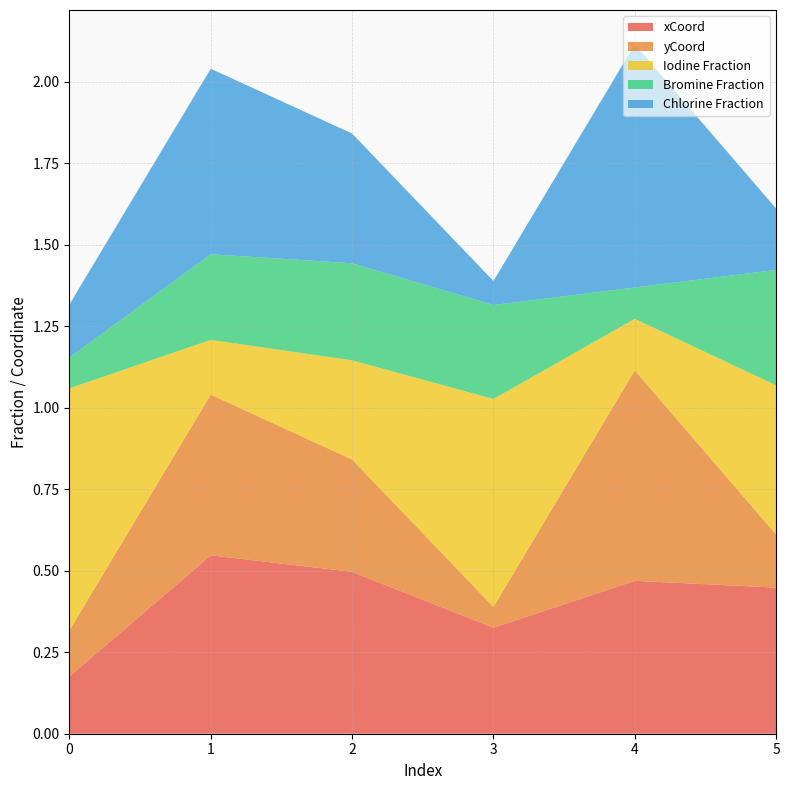

Reading left to right, extract all data points from this chart.

xCoord: 0=0.2	1=0.5	2=0.5	3=0.3	4=0.5	5=0.4
yCoord: 0=0.1	1=0.5	2=0.3	3=0.1	4=0.6	5=0.2
Iodine Fraction: 0=0.7	1=0.2	2=0.3	3=0.6	4=0.2	5=0.5
Bromine Fraction: 0=0.1	1=0.3	2=0.3	3=0.3	4=0.1	5=0.4
Chlorine Fraction: 0=0.2	1=0.6	2=0.4	3=0.1	4=0.7	5=0.2